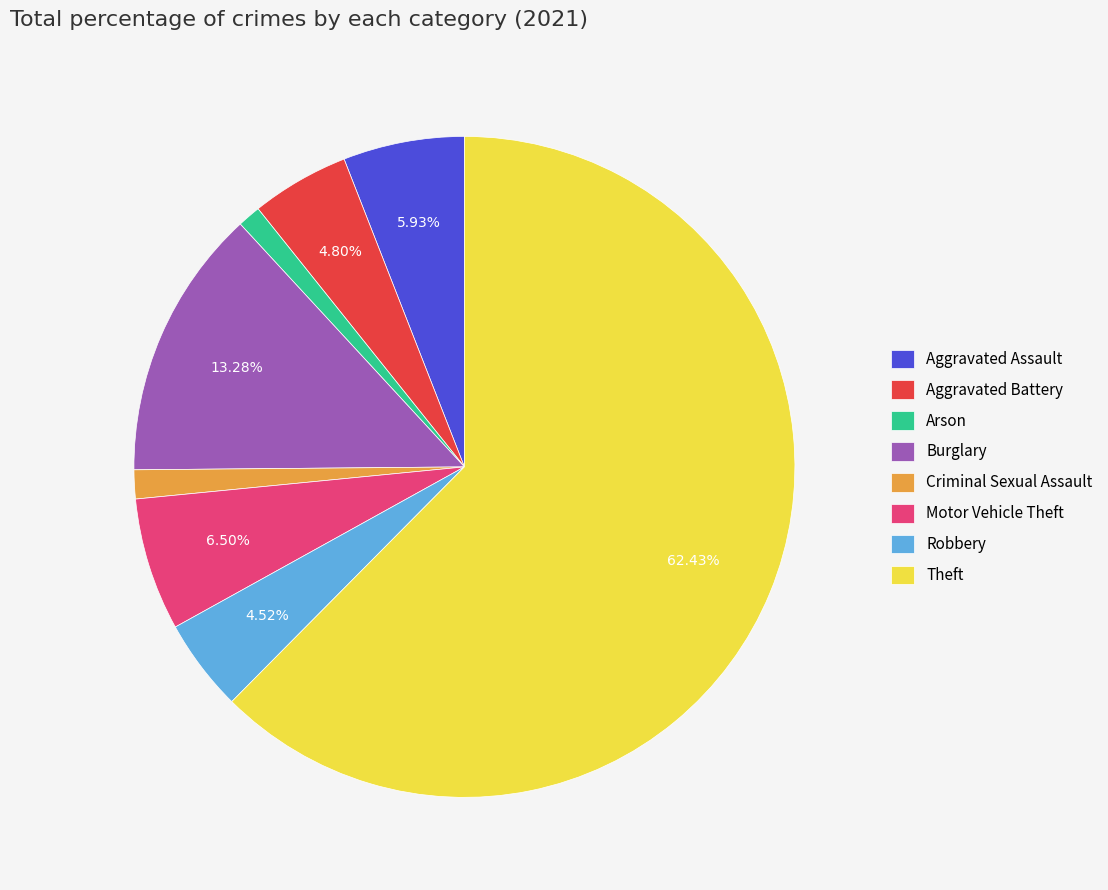

To the nearest percent, what is the average slice percentage?

12%